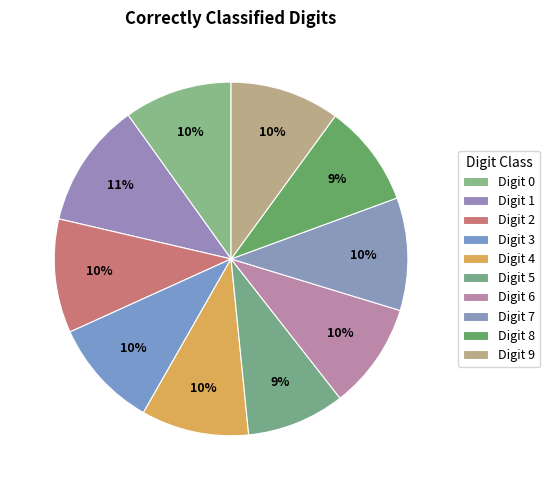

True or false: Digit 1 accounts for 12% of the total.

False